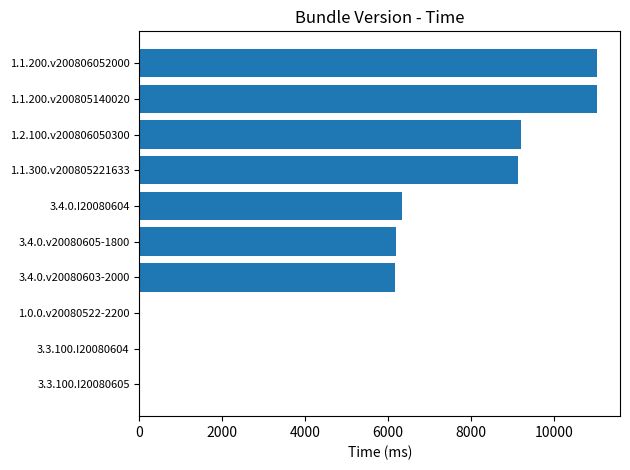

Is it true that the value at 3.3.100.I20080605 is 4535?

False